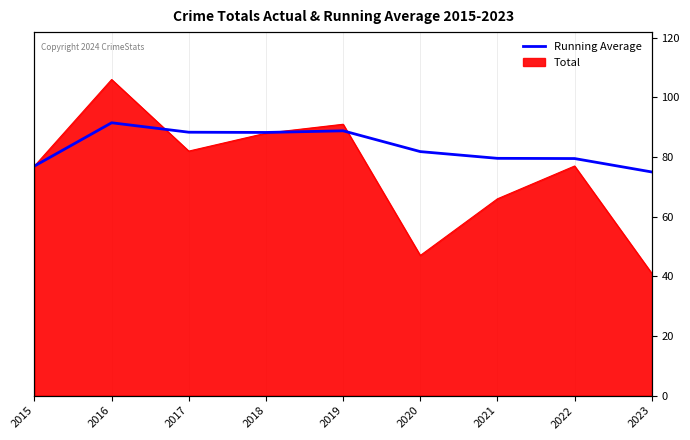

What is the sum of the values at 2015 and 2022?

156.5